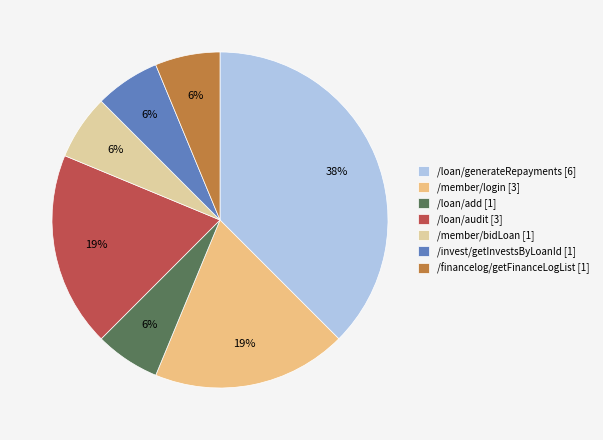

To the nearest percent, what is the average slice percentage?

14%